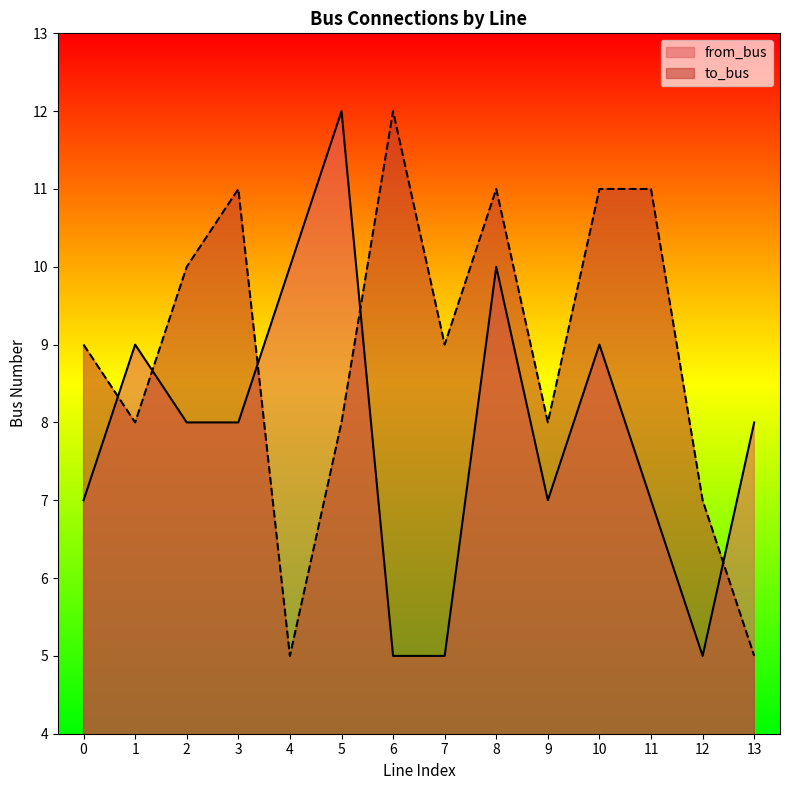

Between which two adjacent categories do from_bus and to_bus first intersect?

0 and 1